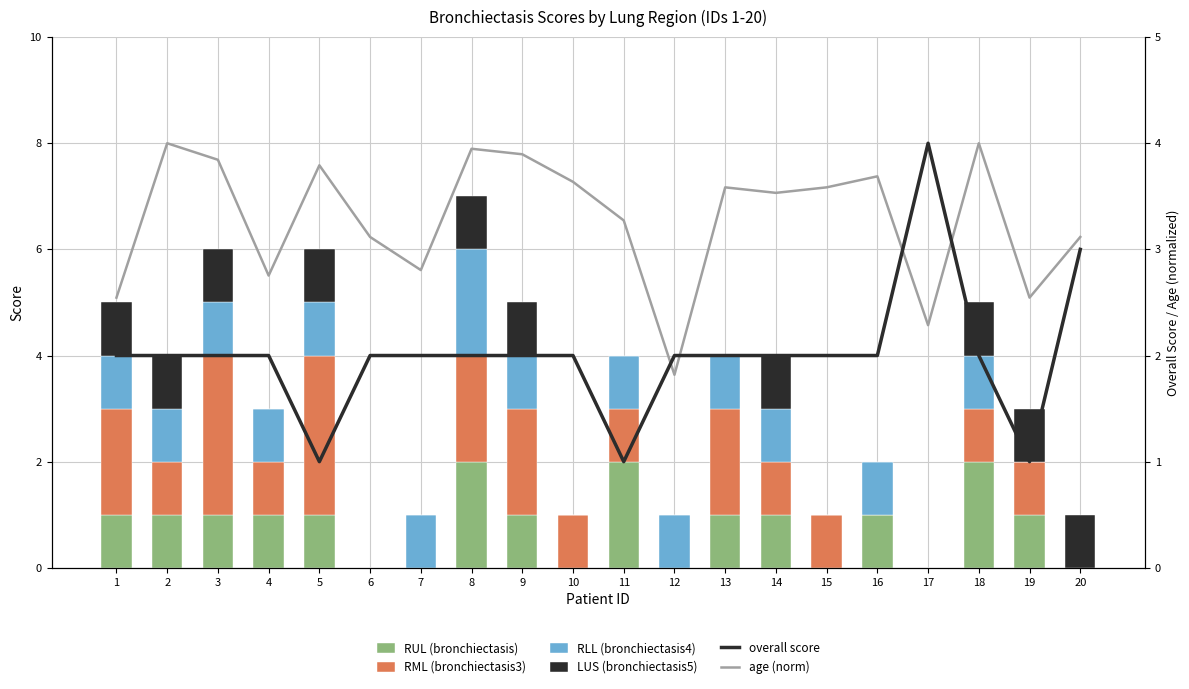

How many values in the RUL (bronchiectasis) series exceed 1?

3